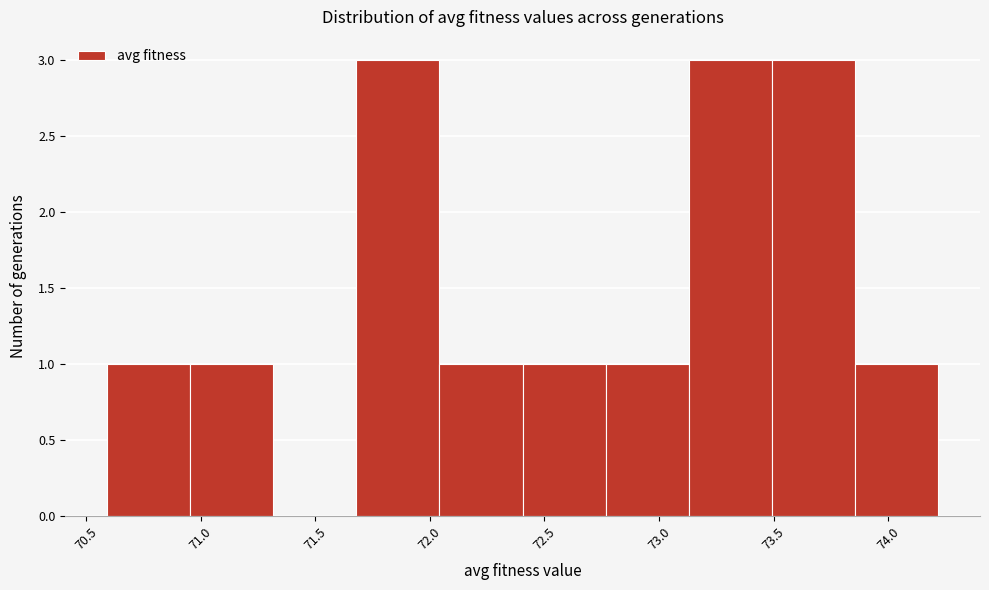

How tall is the bar that spans 72.05 to 72.40 on the x-axis? Neither the bar edges nor the heights are printed on the chart, so give them approximately, as read against the axes.

1